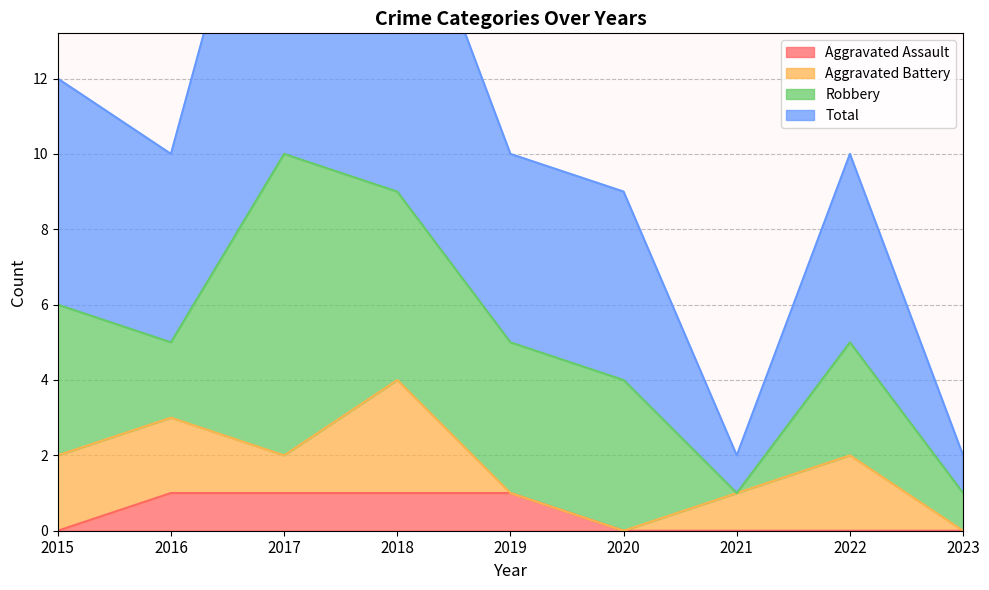

Where does the Total series first go above 10?

2015